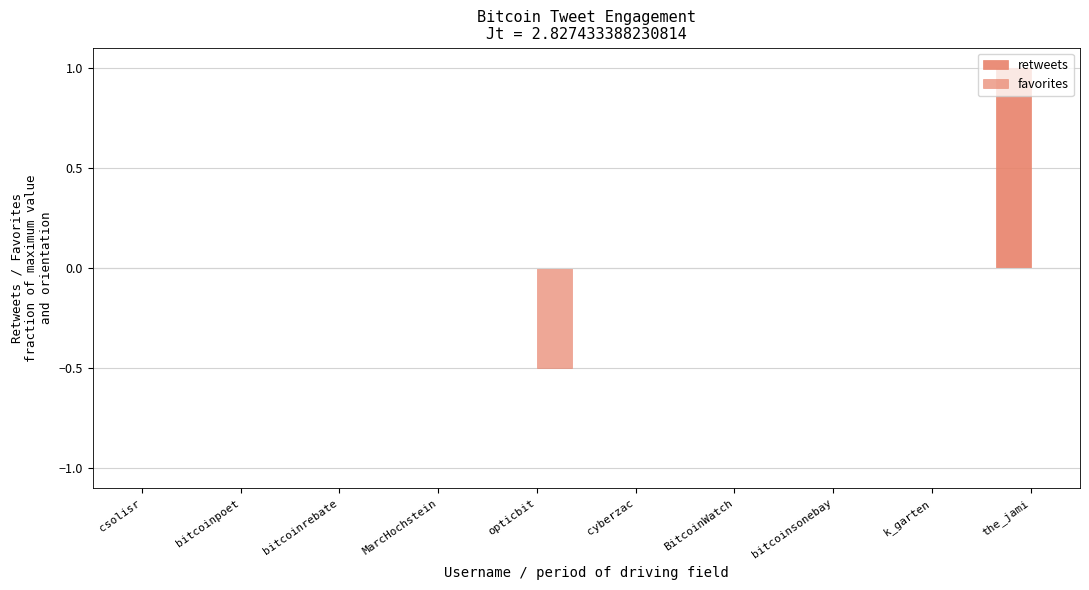

How many series are shown in this chart?

2